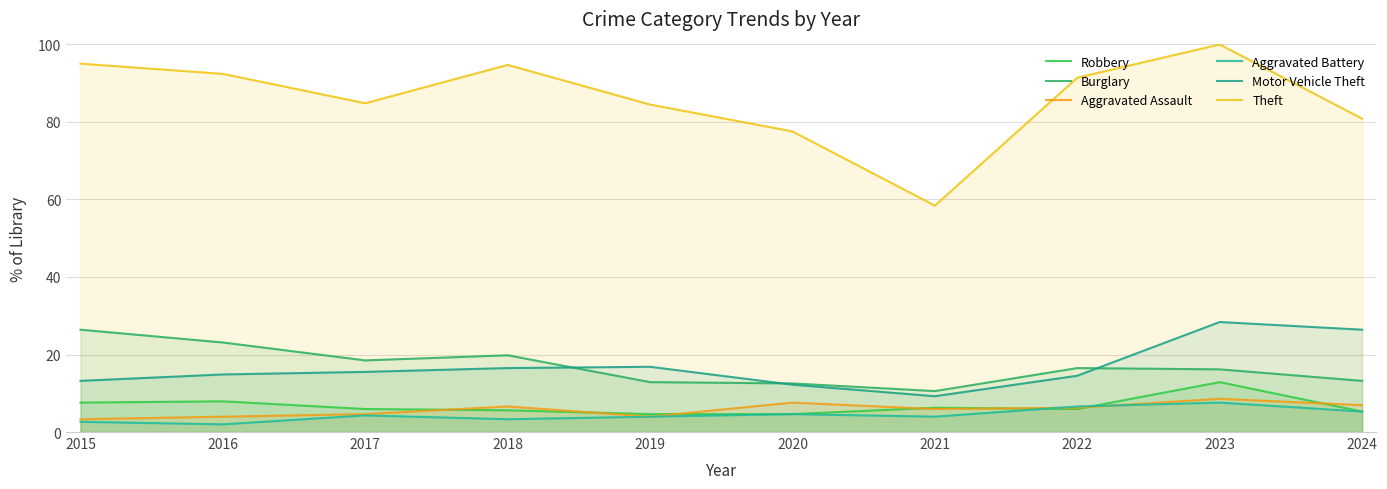

What is the difference between the maximum and second lowest values in the Theft series?

22.4